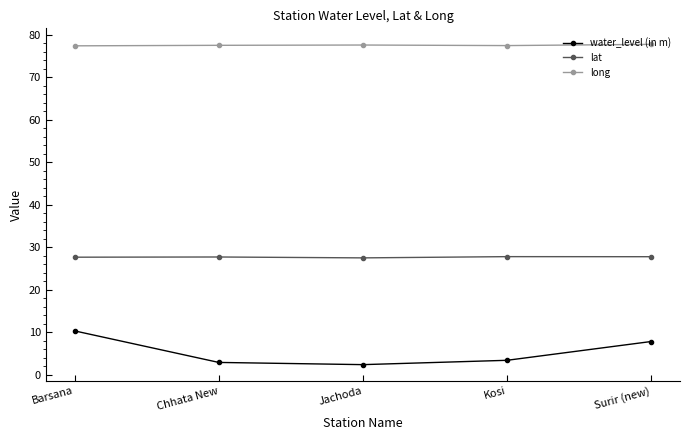

Rank the series by their maximum value, from highest to lowest.

long, lat, water_level (in m)